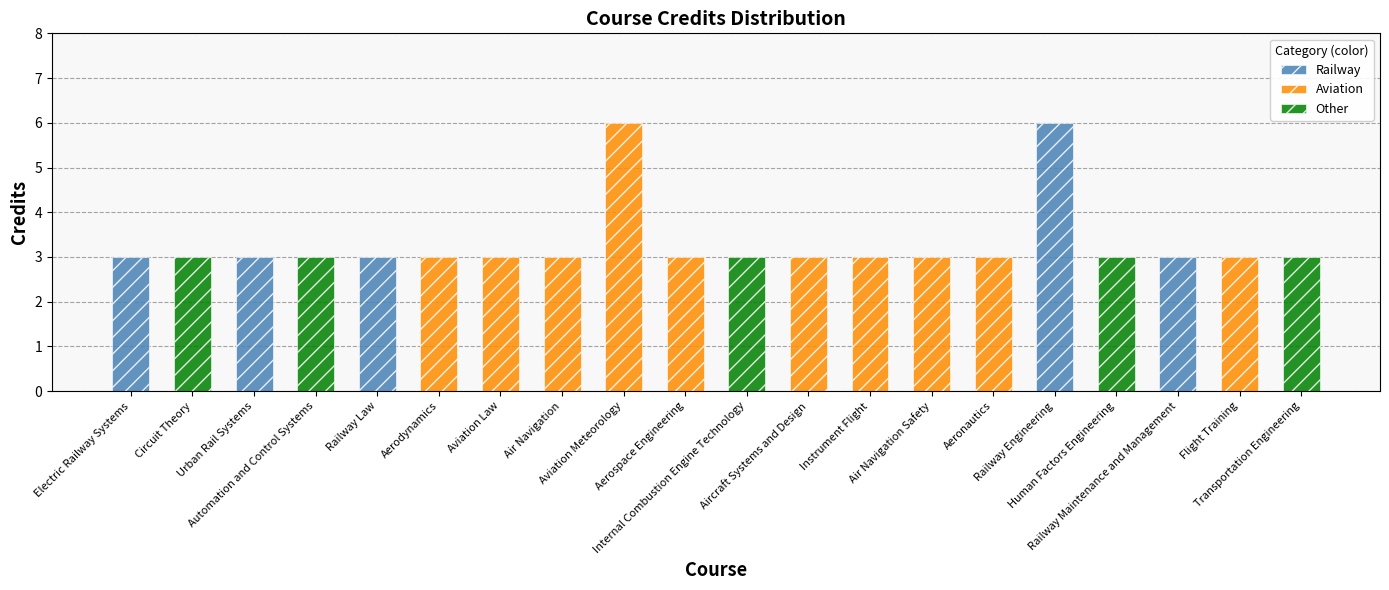

What is the greatest value displayed?

6